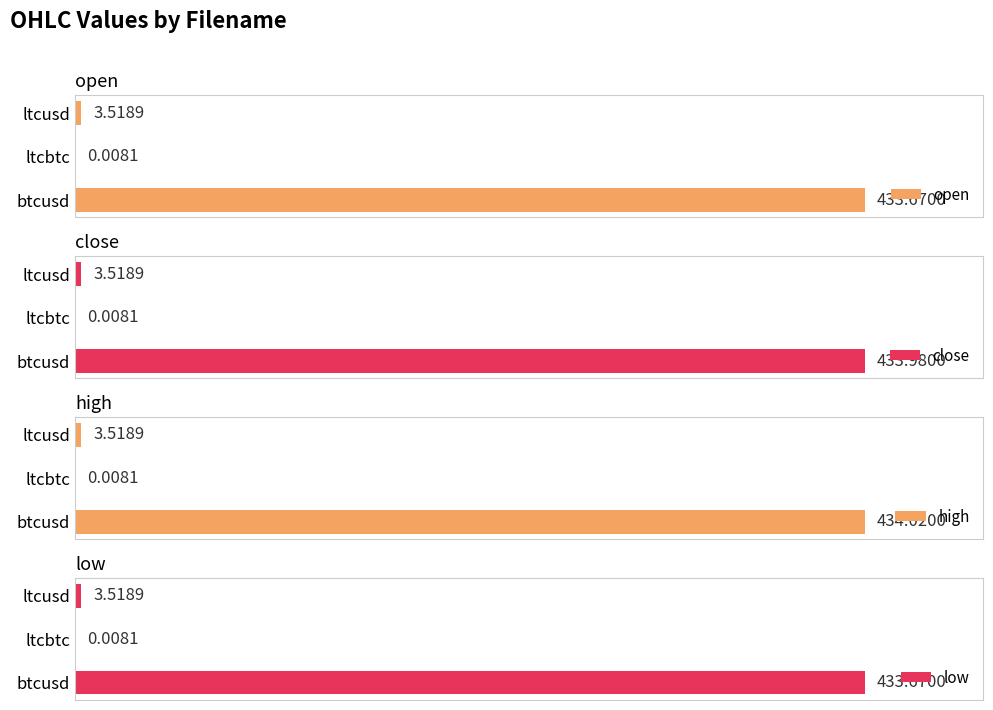

How many categories are shown in the chart?

3